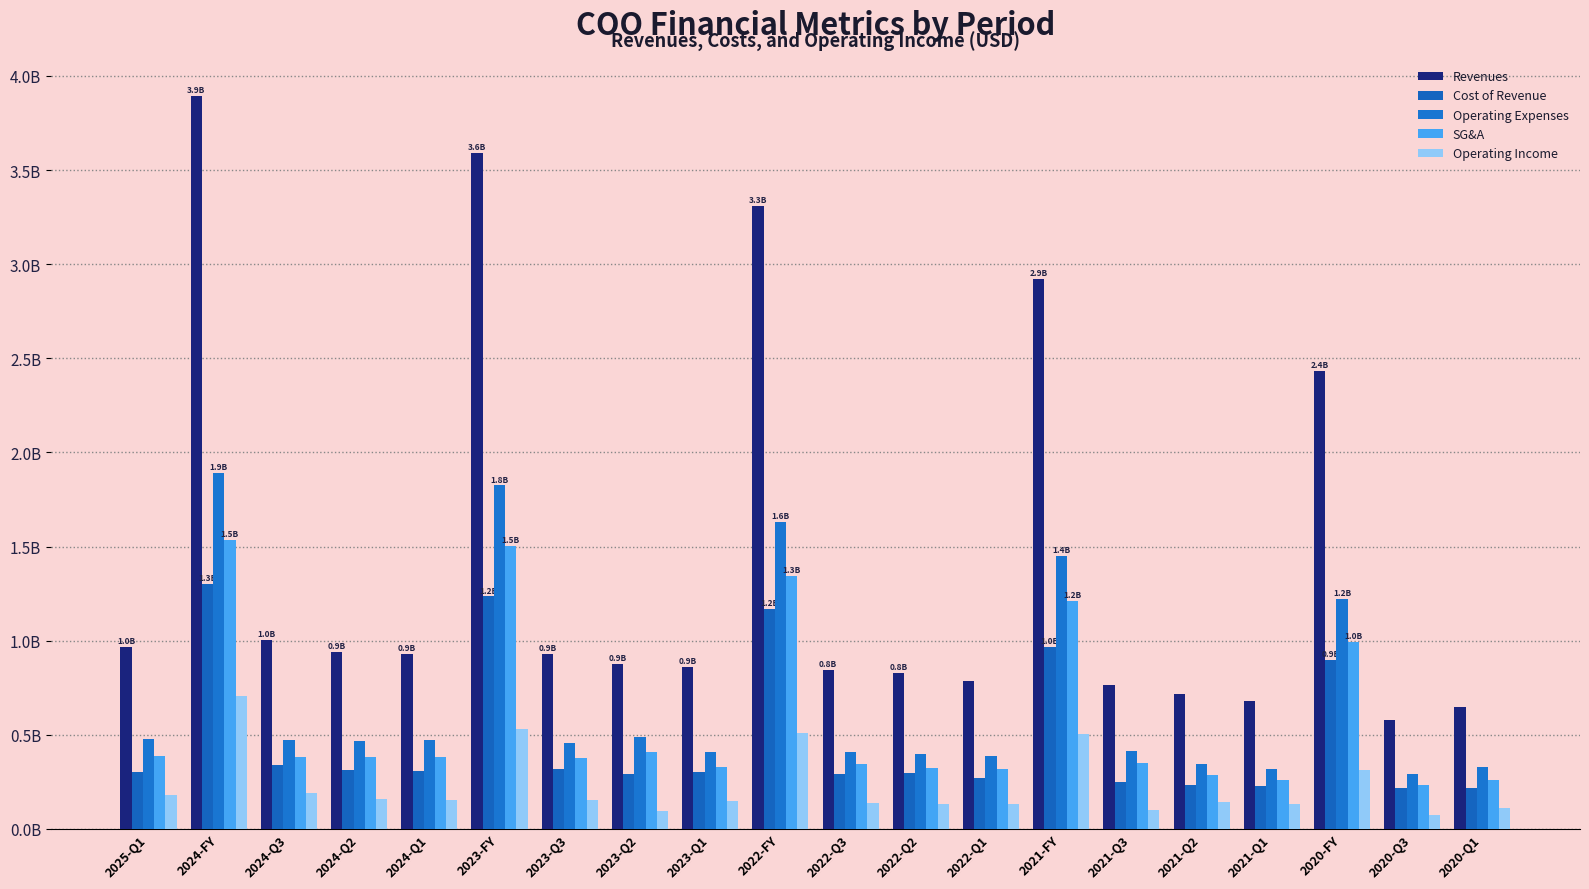

How many Revenues values are between 0 and 2?

15